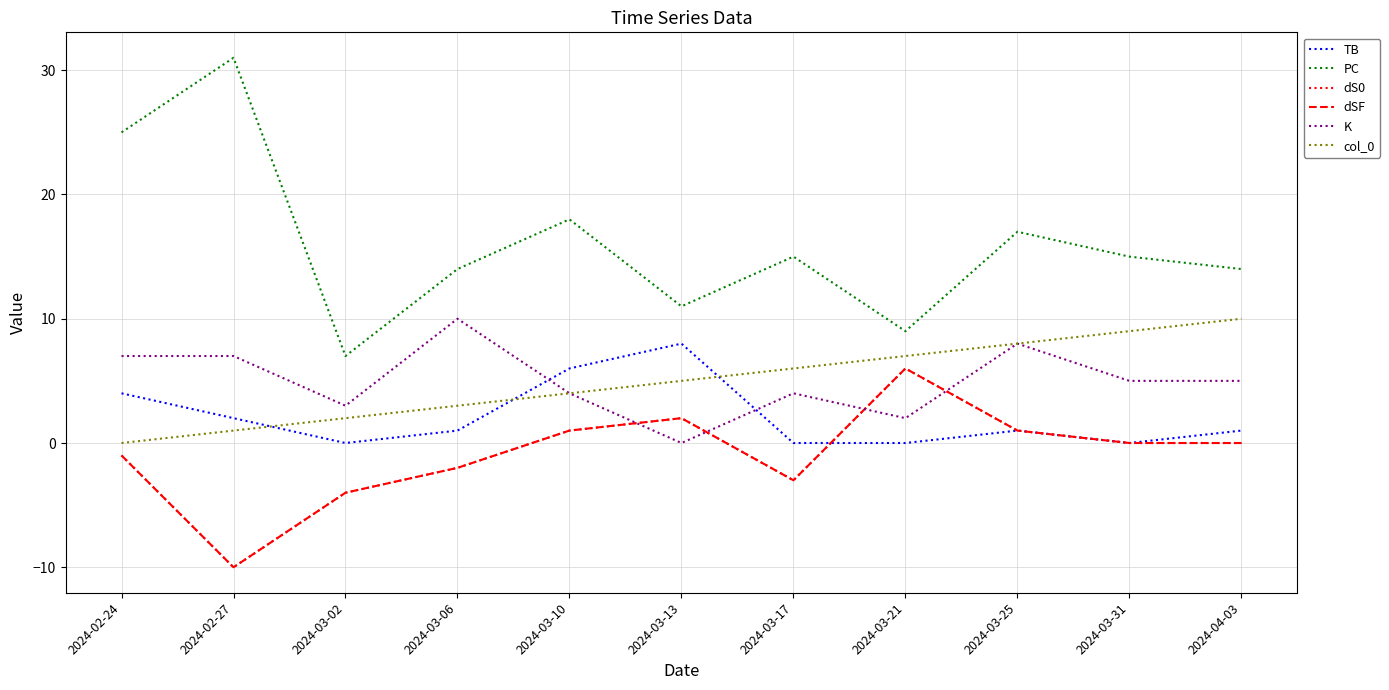

Reading left to right, transcribe all the data shown in this chart.

TB: 2024-02-24=4	2024-02-27=2	2024-03-02=0	2024-03-06=1	2024-03-10=6	2024-03-13=8	2024-03-17=0	2024-03-21=0	2024-03-25=1	2024-03-31=0	2024-04-03=1
PC: 2024-02-24=25	2024-02-27=31	2024-03-02=7	2024-03-06=14	2024-03-10=18	2024-03-13=11	2024-03-17=15	2024-03-21=9	2024-03-25=17	2024-03-31=15	2024-04-03=14
dS0: 2024-02-24=-1	2024-02-27=-10	2024-03-02=-4	2024-03-06=-2	2024-03-10=1	2024-03-13=2	2024-03-17=-3	2024-03-21=6	2024-03-25=1	2024-03-31=0	2024-04-03=0
dSF: 2024-02-24=-1	2024-02-27=-10	2024-03-02=-4	2024-03-06=-2	2024-03-10=1	2024-03-13=2	2024-03-17=-3	2024-03-21=6	2024-03-25=1	2024-03-31=0	2024-04-03=0
K: 2024-02-24=7	2024-02-27=7	2024-03-02=3	2024-03-06=10	2024-03-10=4	2024-03-13=0	2024-03-17=4	2024-03-21=2	2024-03-25=8	2024-03-31=5	2024-04-03=5
col_0: 2024-02-24=0	2024-02-27=1	2024-03-02=2	2024-03-06=3	2024-03-10=4	2024-03-13=5	2024-03-17=6	2024-03-21=7	2024-03-25=8	2024-03-31=9	2024-04-03=10